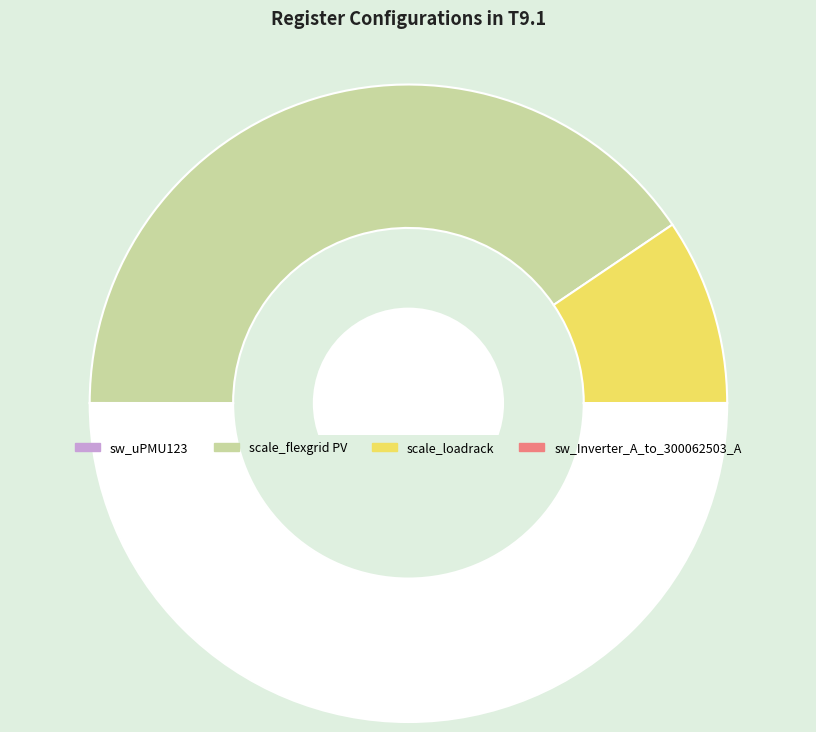

How many segments does this pie chart have?

4